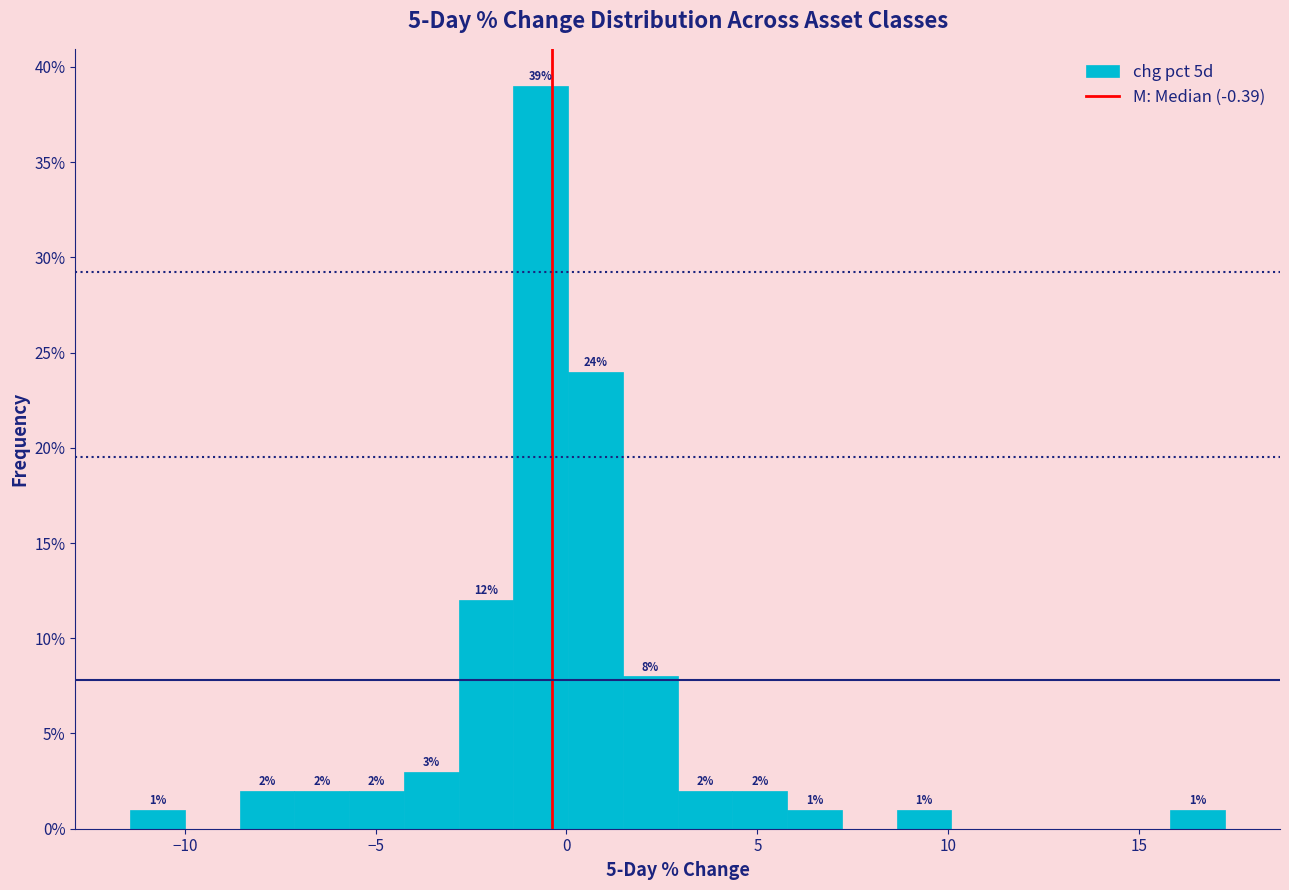

Read against the x-axis, roughly where is the centre of the tallest bar?

-0.5